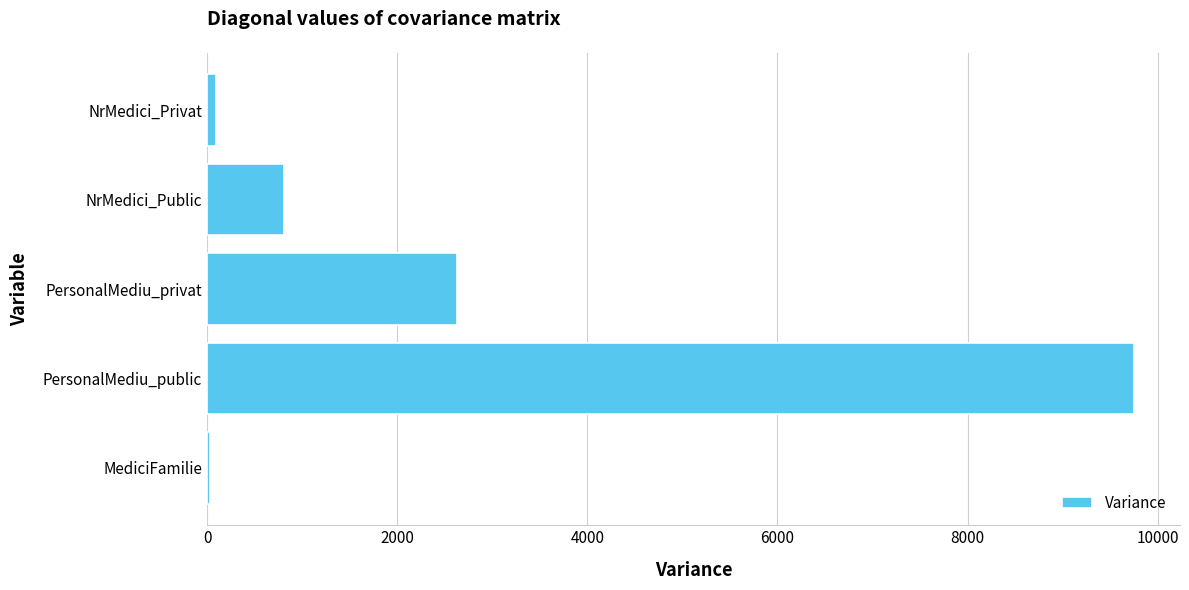

Reading top to bottom, extract all data points from this chart.

NrMedici_Privat=94.0	NrMedici_Public=804.9	PersonalMediu_privat=2632.0	PersonalMediu_public=9745.8	MediciFamilie=30.3